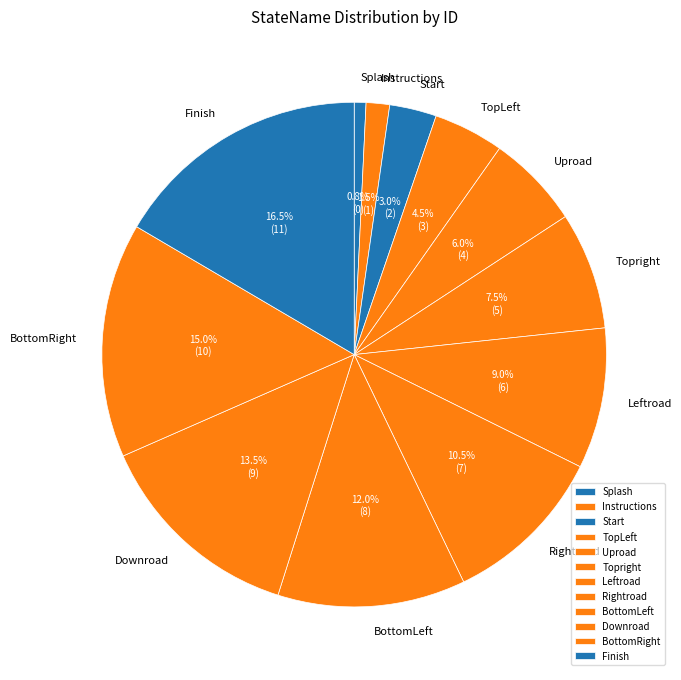

How much of the chart is everything except BottomRight?

85.0%